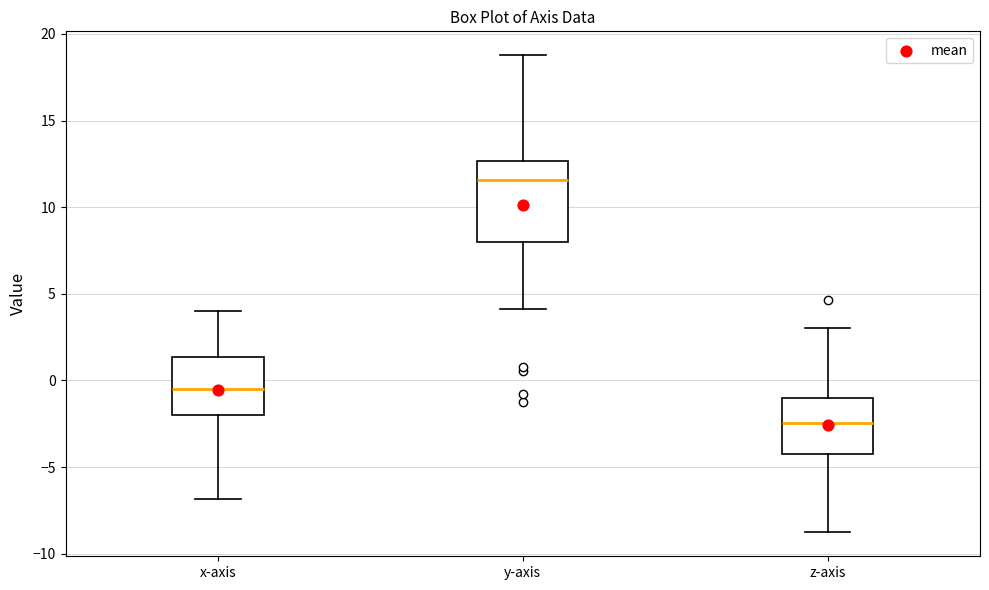

Where is the upper edge of the box for z-axis on the y-axis? The values are not printed on the chart, so give them approximately, as read against the axis.

-1.0